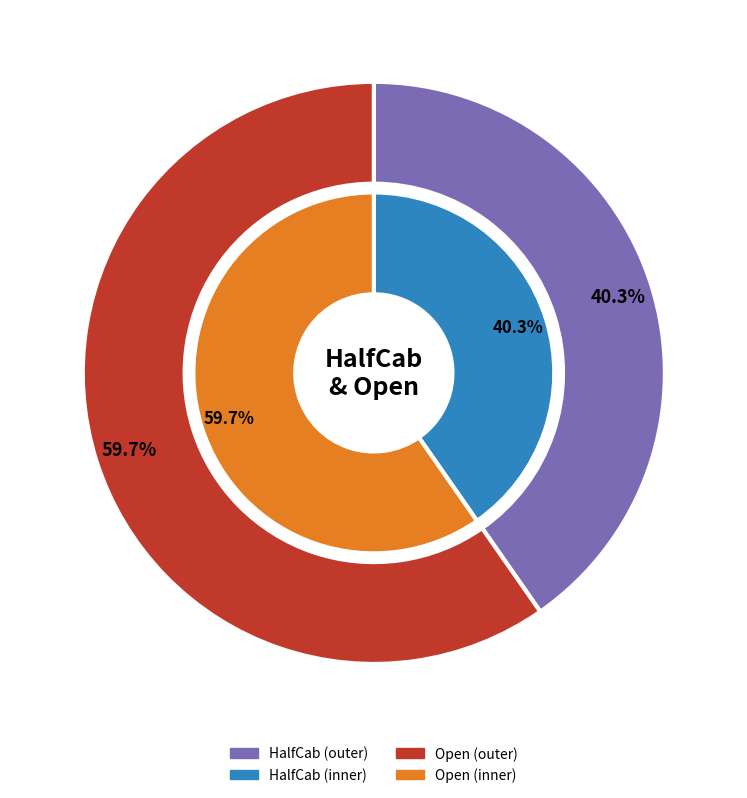

Rank the categories by value from highest to lowest.

Open, HalfCab